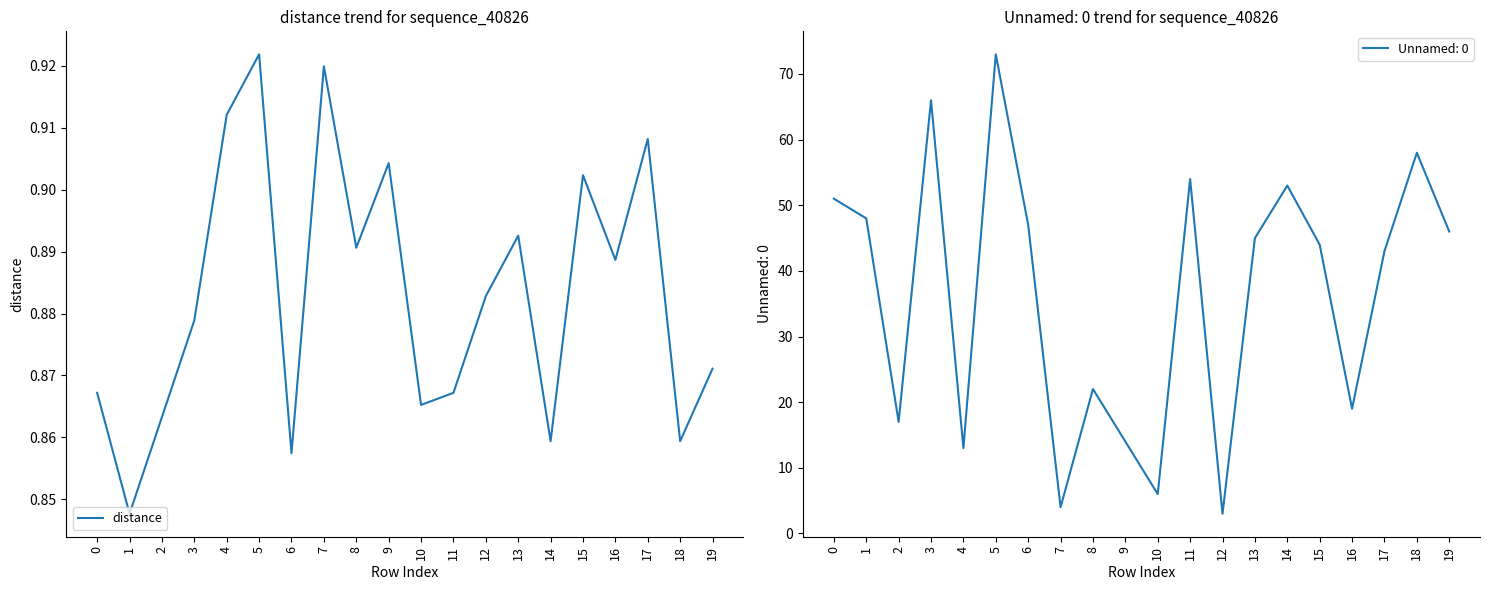

Which label corresponds to the smallest value in the chart?

1